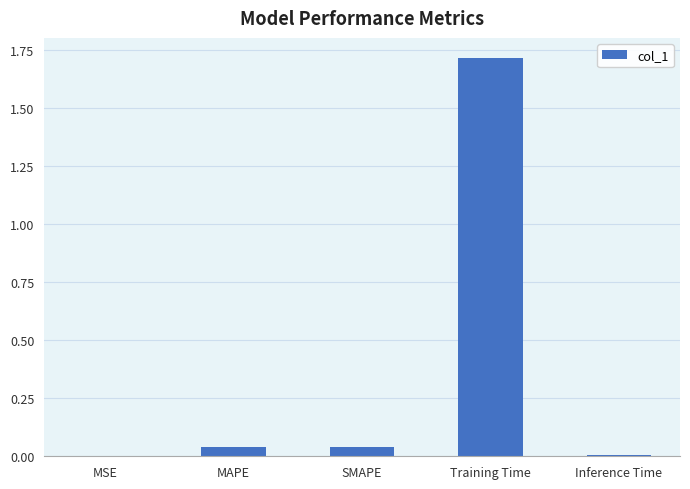

What is the greatest value displayed?

1.7